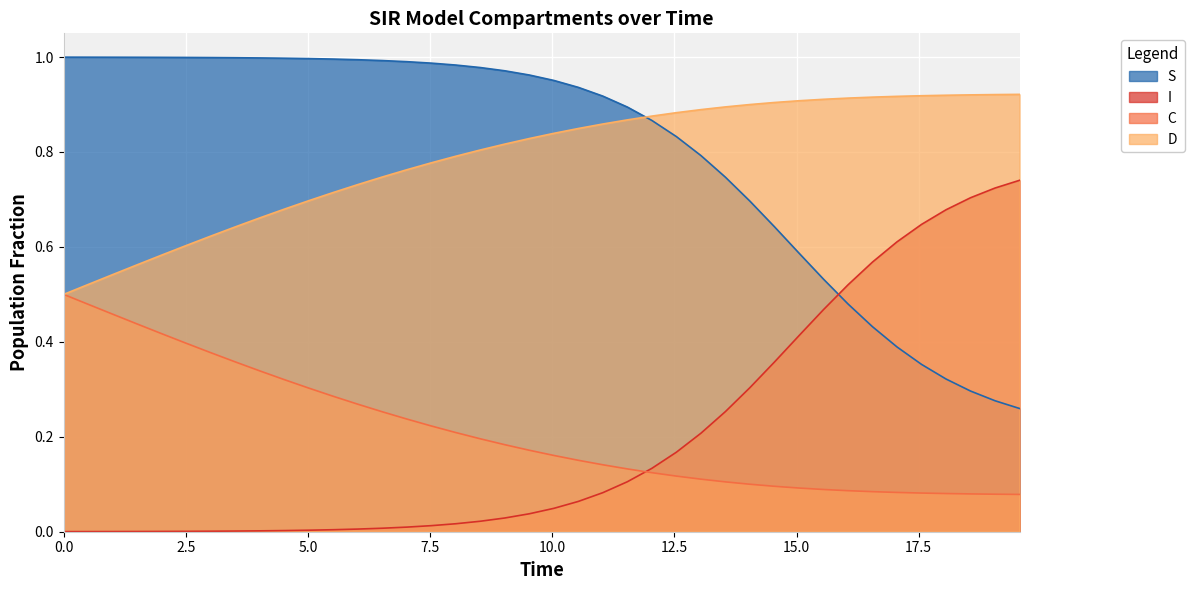

How many lines are shown in the chart?

4